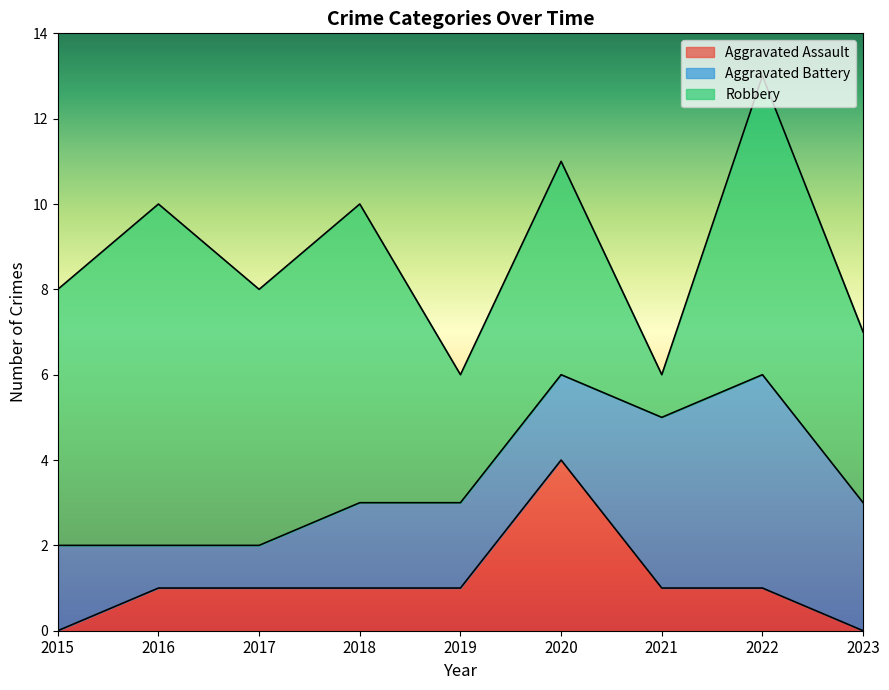

How many lines are shown in the chart?

3